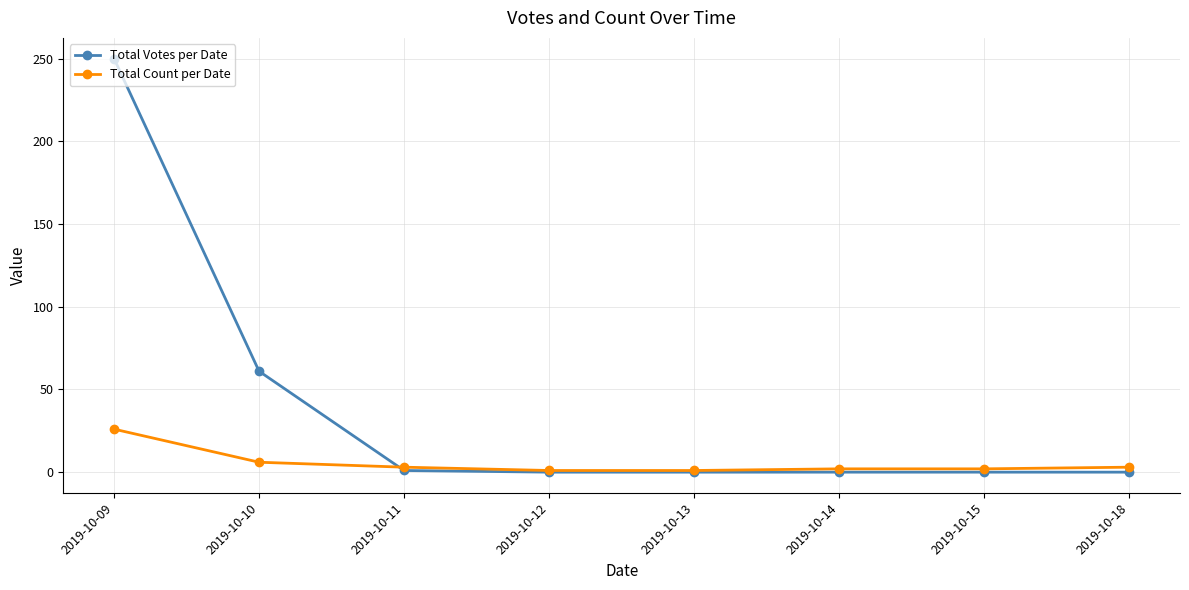

Which series has the widest spread of values?

Total Votes per Date